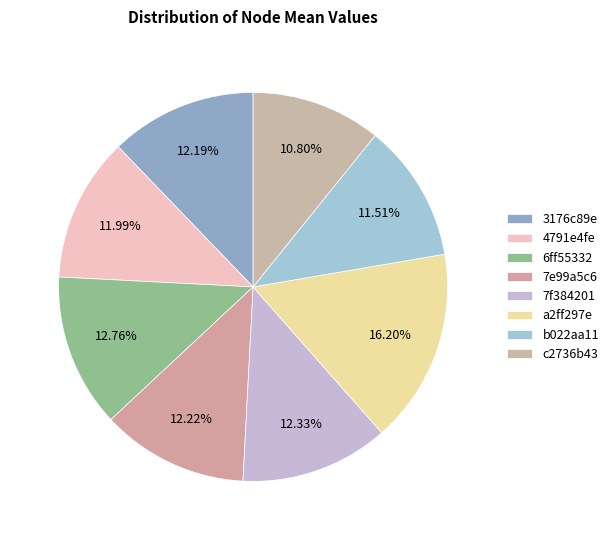

Do b022aa11 and 6ff55332 together represent more than half of the pie?

No